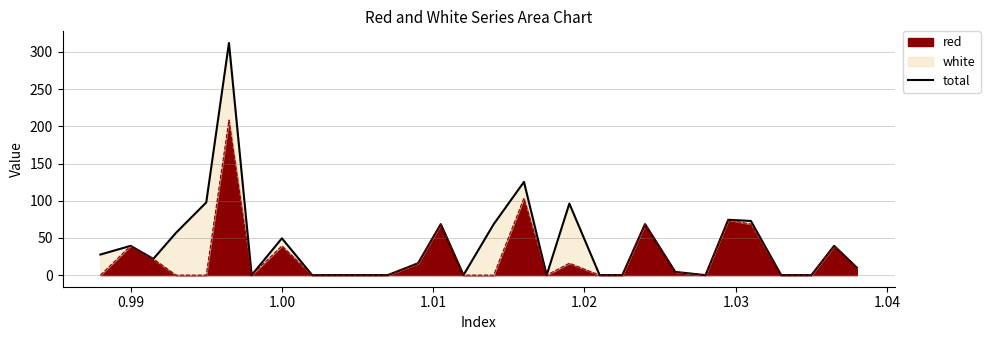

How many points are higher than both their immediate neighbors (excluding endpoints)?

9